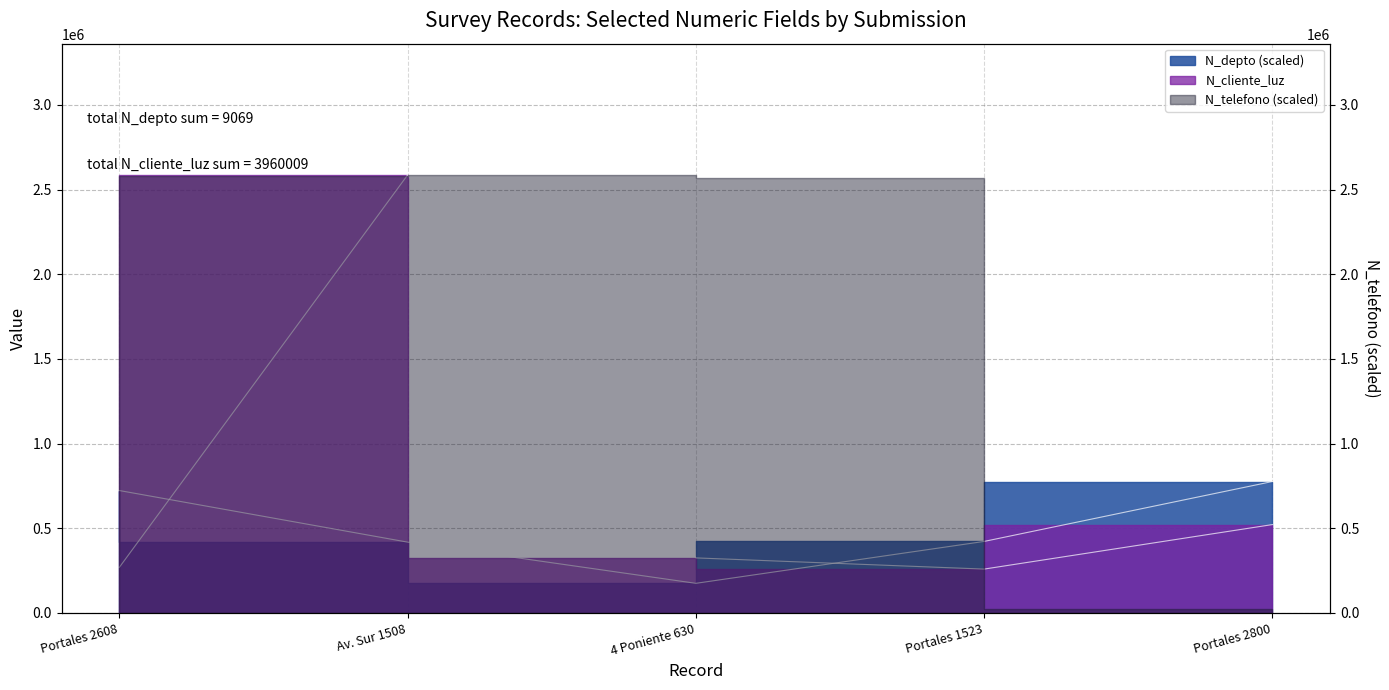

What is the difference between the maximum and minimum values in the N_cliente_luz series?

2327651.0